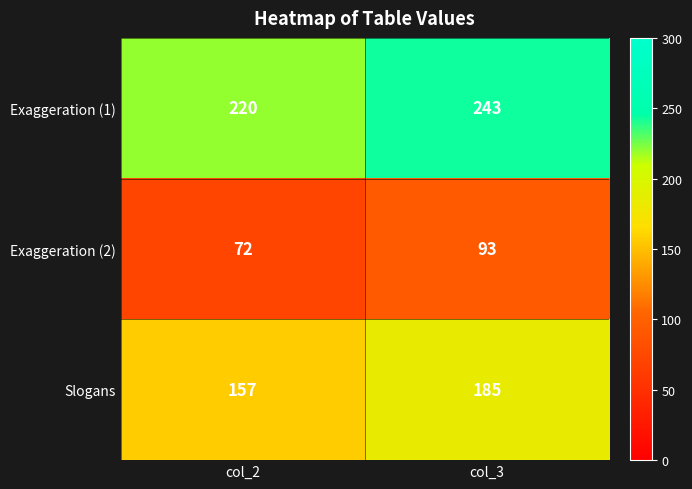

What is the spread (max minus min) of values at col_3?

150